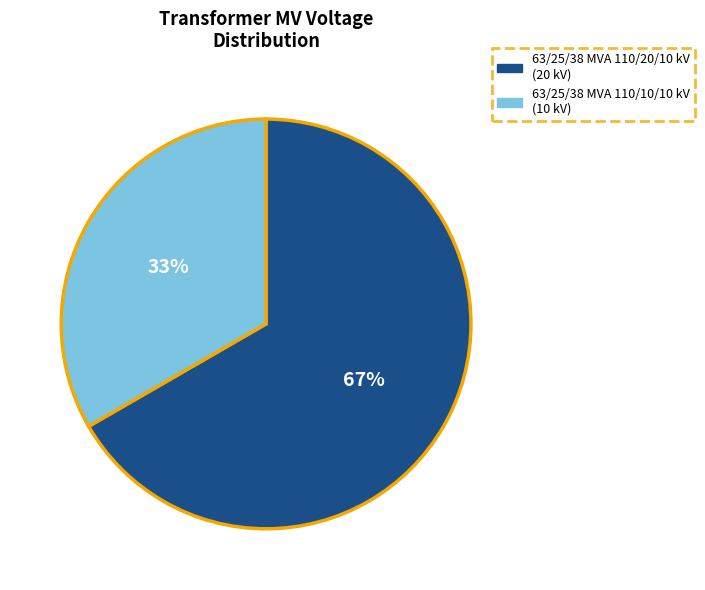

Does 63/25/38 MVA 110/20/10 kV represent more than half of the total?

Yes